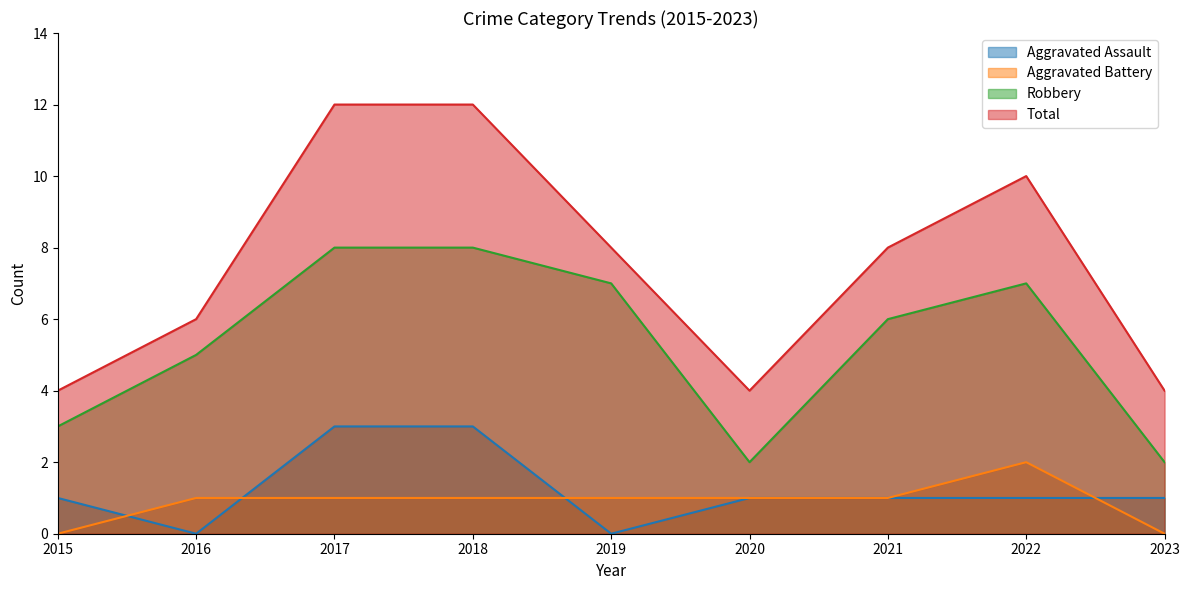

The Aggravated Battery series shows 1 at 2020. True or false?

True